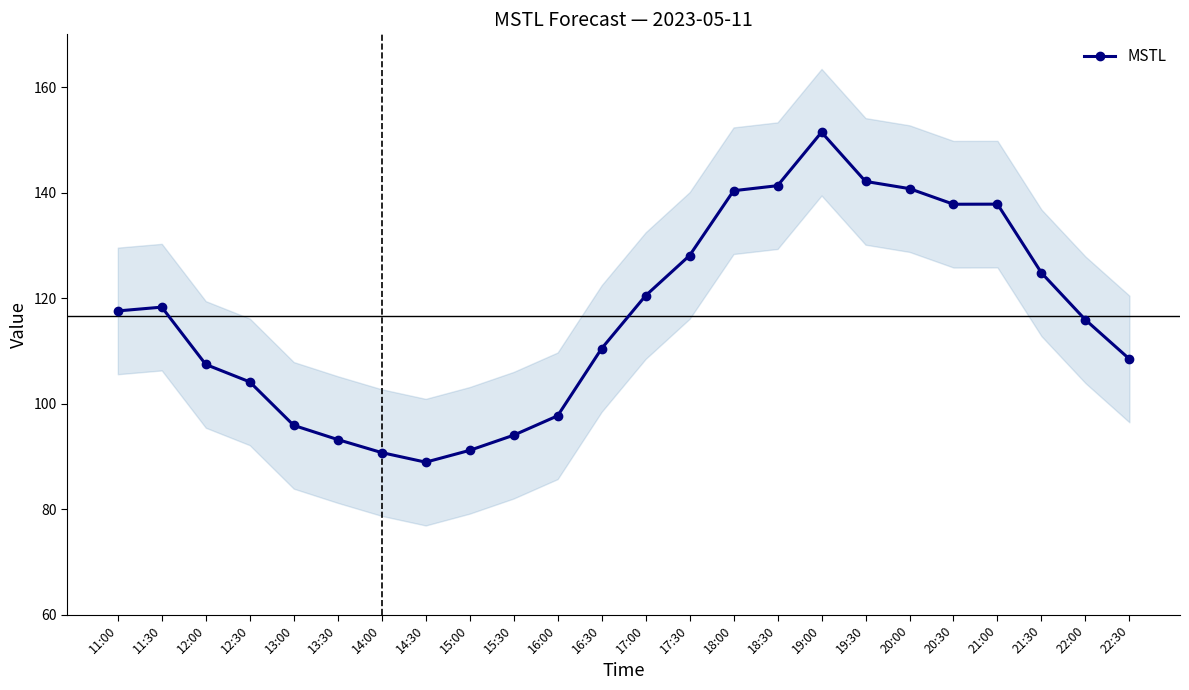

What is the difference between the values at 13:30 and 18:00?

47.2